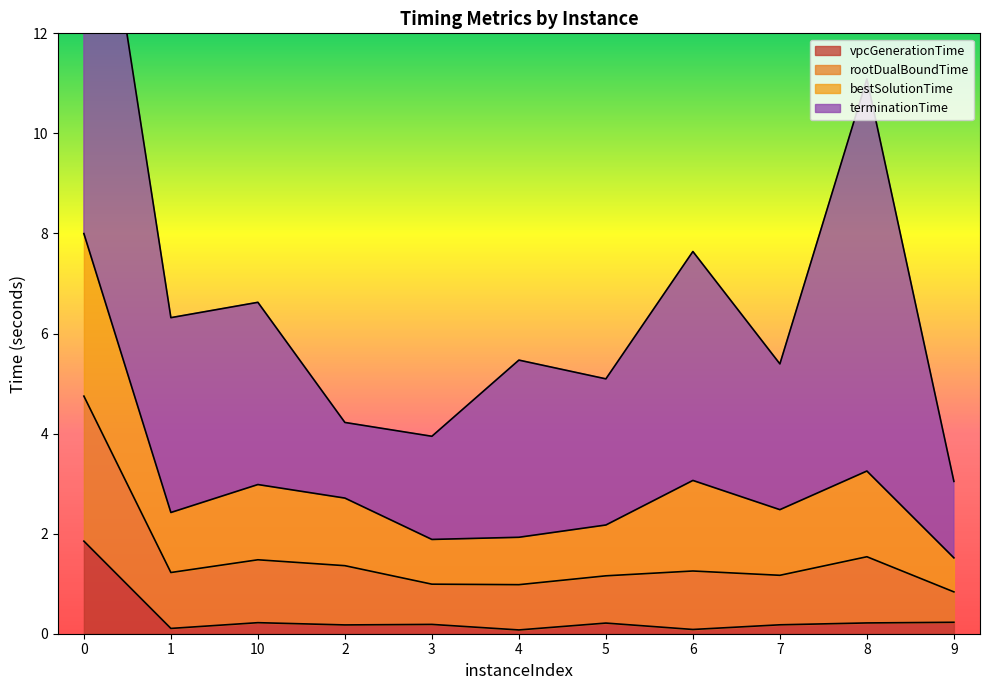

True or false: vpcGenerationTime and rootDualBoundTime intersect in this chart.

False